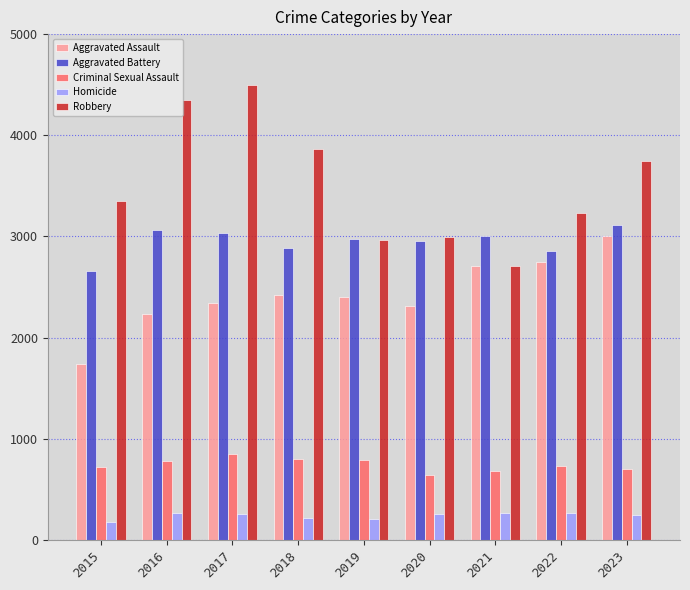

Which series has the largest total across all categories?

Robbery